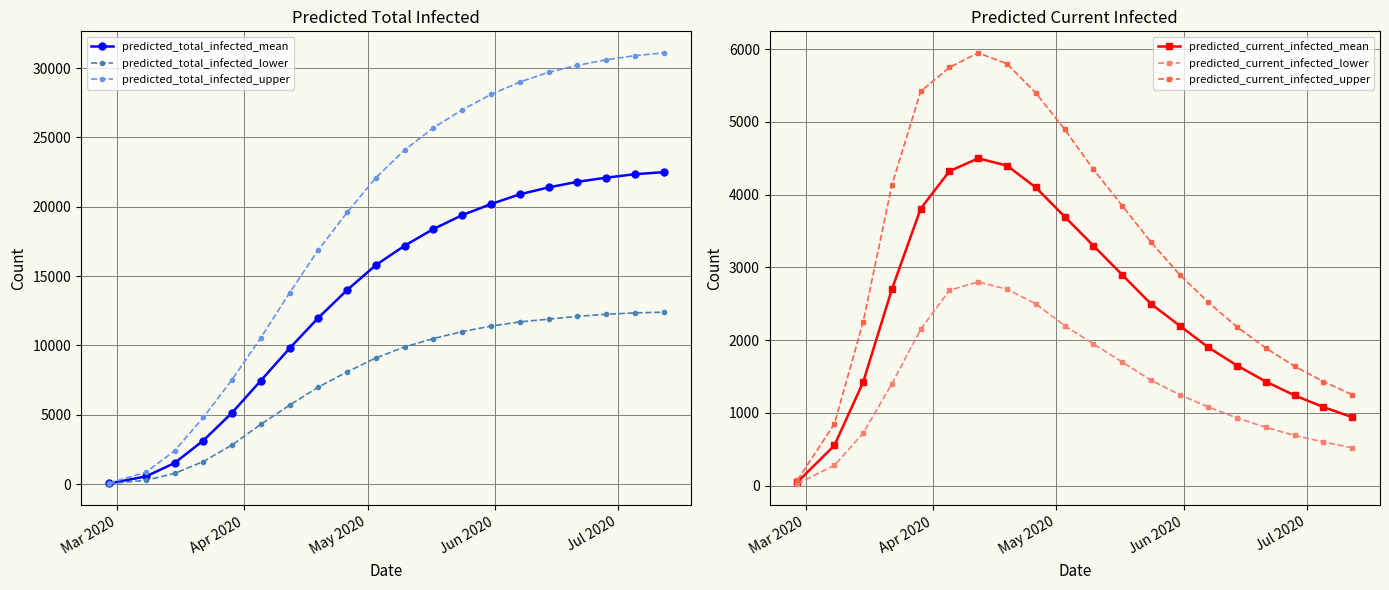

What is the highest value of the predicted_total_infected_mean series?

22500